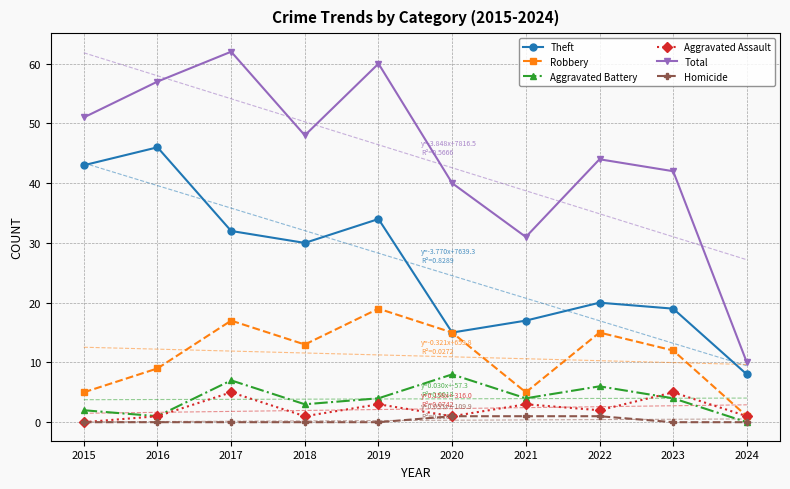

What is the total value across all series at 2021?

61